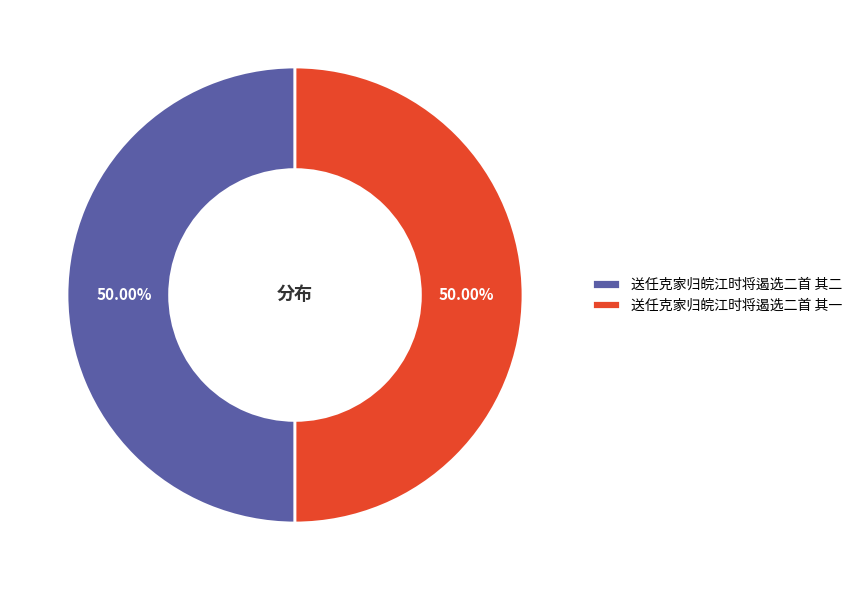

True or false: 送任克家归皖江时将遏选二首 其二 accounts for 56% of the total.

False